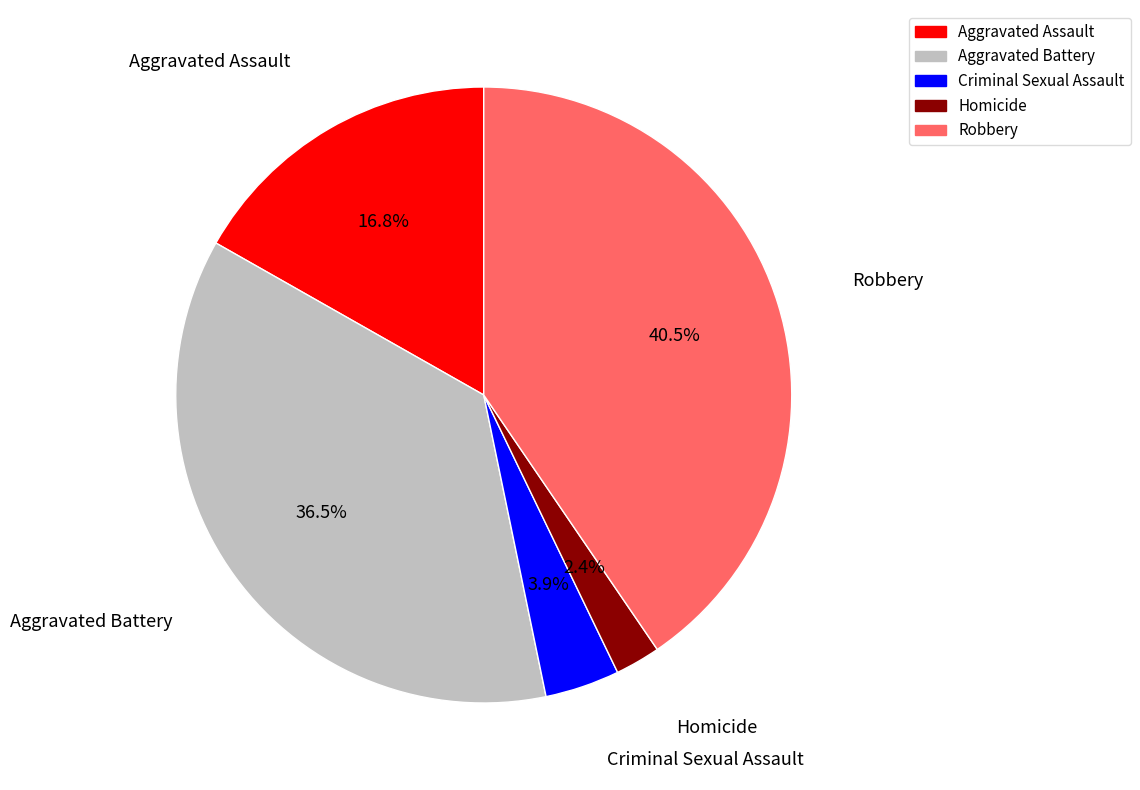

What is the total percentage of Aggravated Battery and Criminal Sexual Assault?

40.4%